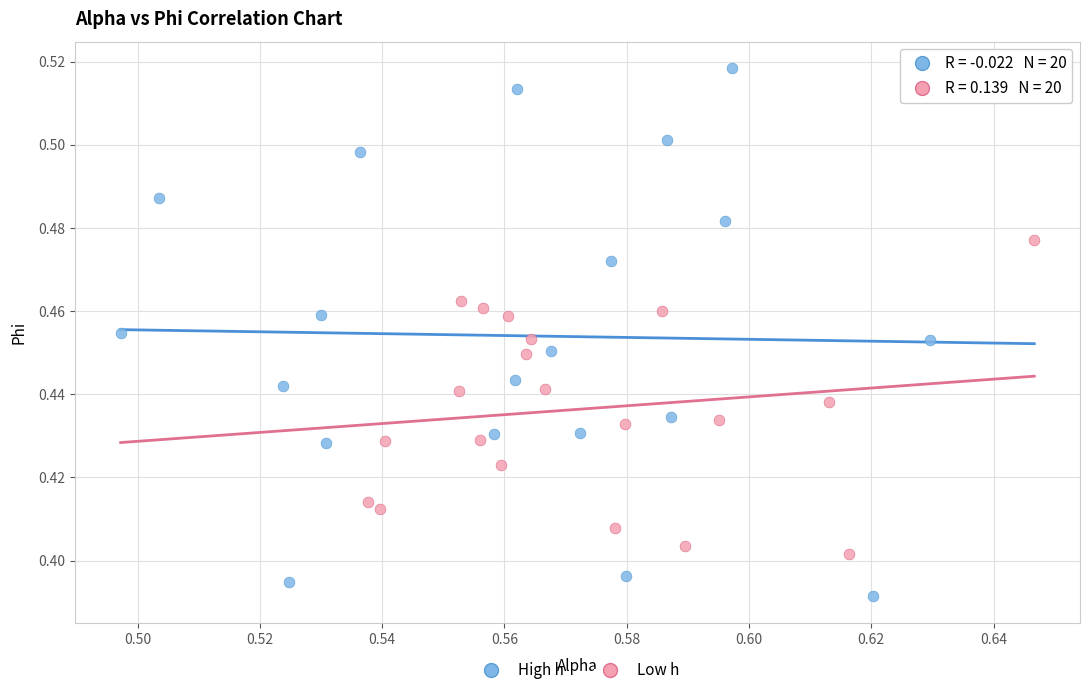

Which series has the widest spread of Y values?

High h